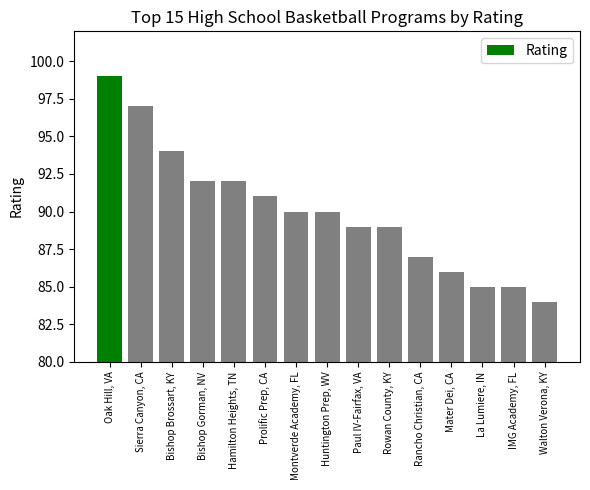

How many series are shown in this chart?

1